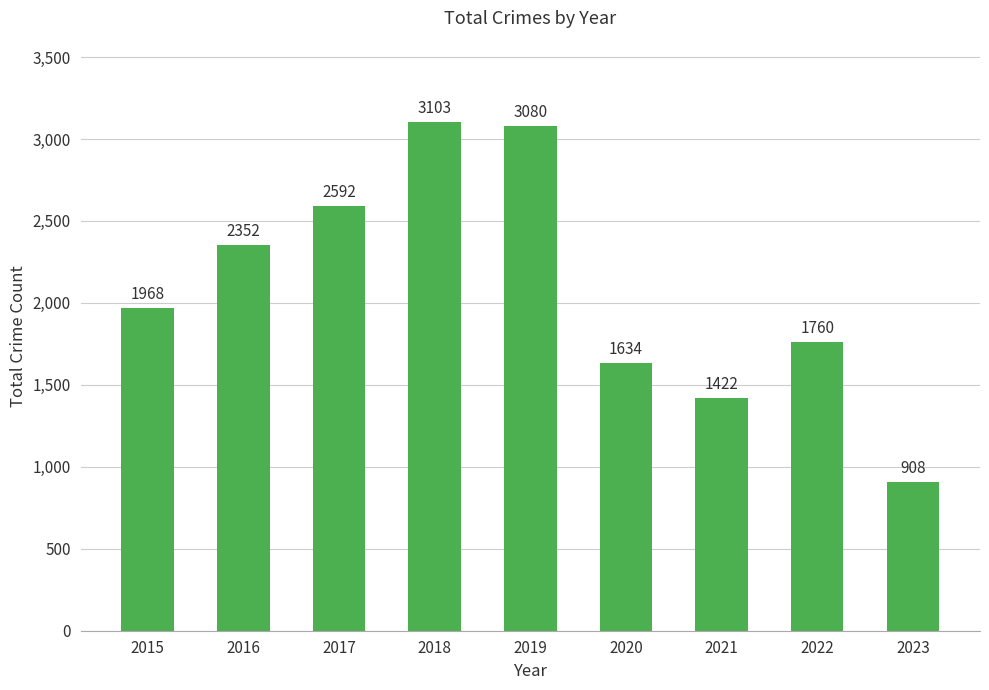

List the labels in order of value, smallest first.

2023, 2021, 2020, 2022, 2015, 2016, 2017, 2019, 2018